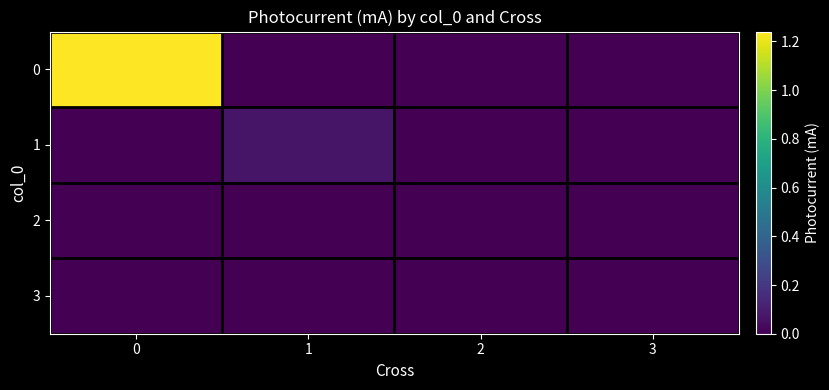

What is the spread (max minus min) of values at 0?

1.2